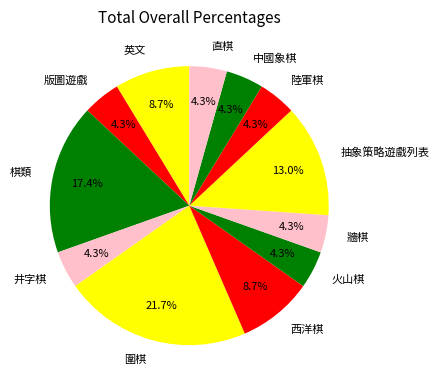

What is the largest slice in the pie chart?

圍棋